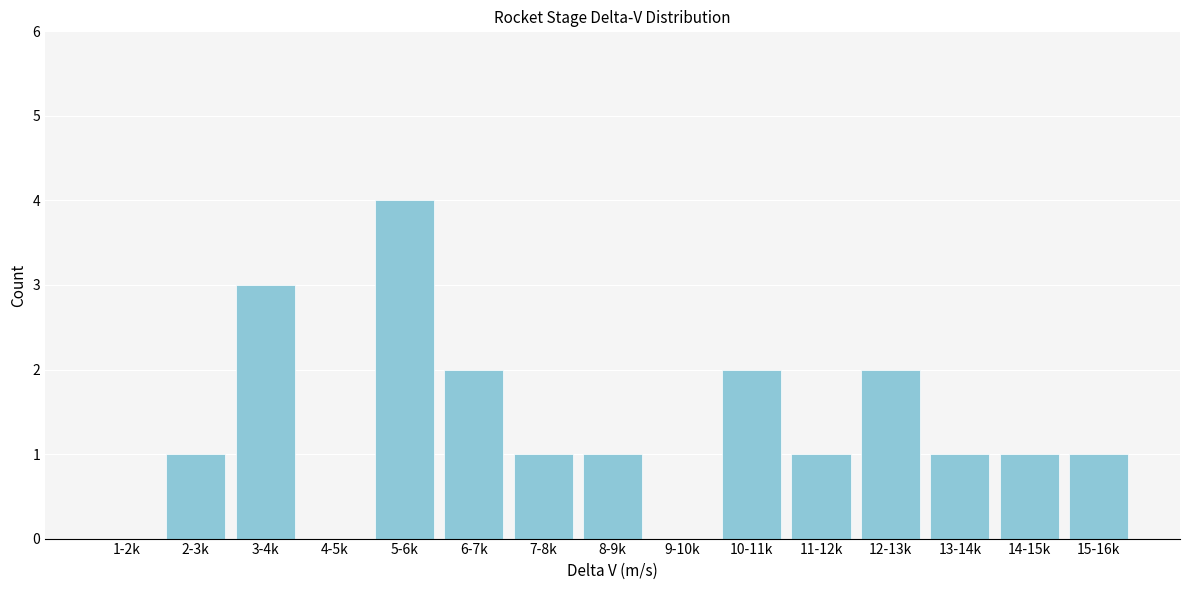

Reading left to right, list all the values displayed in this chart.

1-2k=0	2-3k=1	3-4k=3	4-5k=0	5-6k=4	6-7k=2	7-8k=1	8-9k=1	9-10k=0	10-11k=2	11-12k=1	12-13k=2	13-14k=1	14-15k=1	15-16k=1